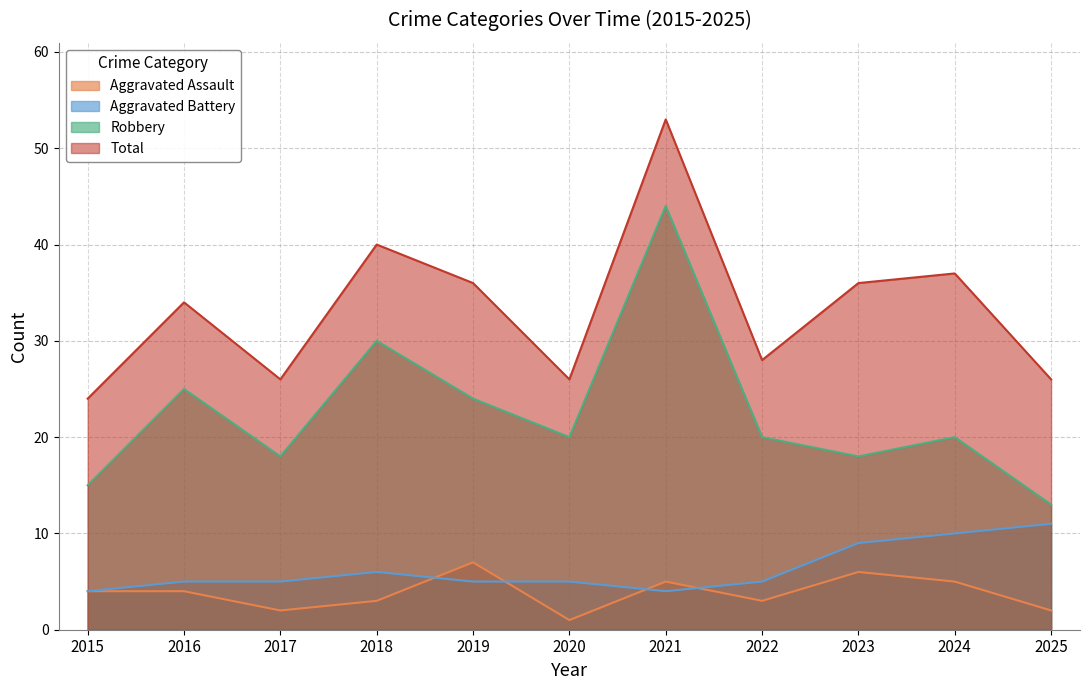

Reading right to left, what are all the values shown in this chart?

Aggravated Assault: 2025=2	2024=5	2023=6	2022=3	2021=5	2020=1	2019=7	2018=3	2017=2	2016=4	2015=4
Aggravated Battery: 2025=11	2024=10	2023=9	2022=5	2021=4	2020=5	2019=5	2018=6	2017=5	2016=5	2015=4
Robbery: 2025=13	2024=20	2023=18	2022=20	2021=44	2020=20	2019=24	2018=30	2017=18	2016=25	2015=15
Total: 2025=26	2024=37	2023=36	2022=28	2021=53	2020=26	2019=36	2018=40	2017=26	2016=34	2015=24